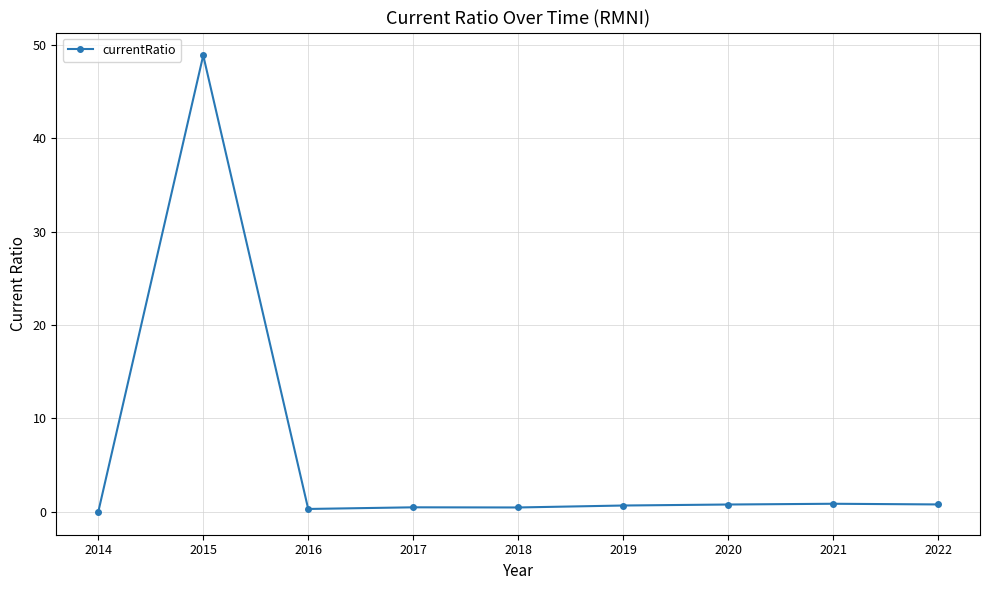

Is it true that the value at 2019 is 0.7?

True